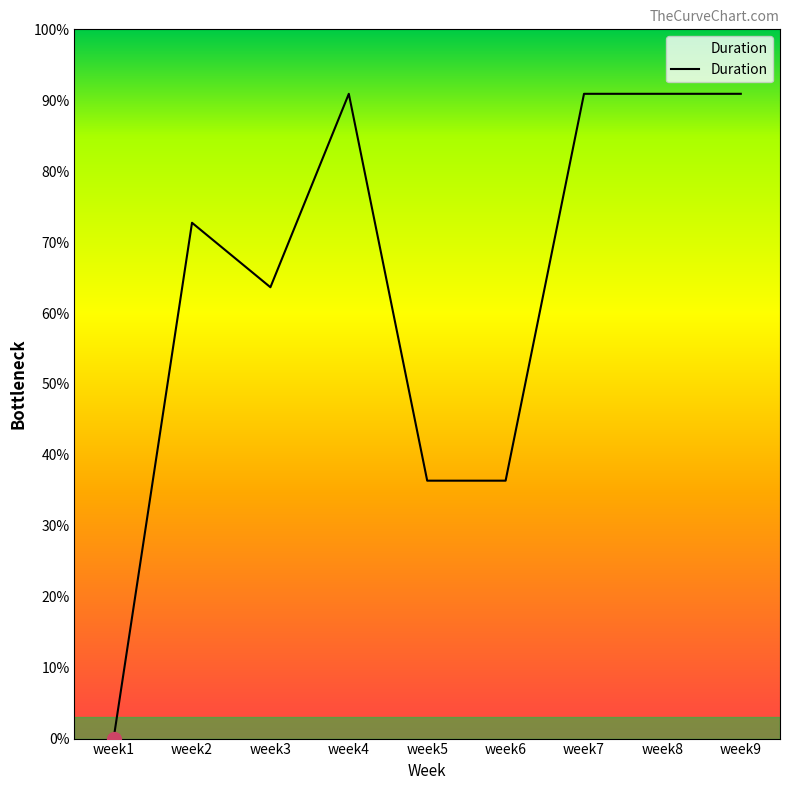

Which category has the highest value across all series?

week4